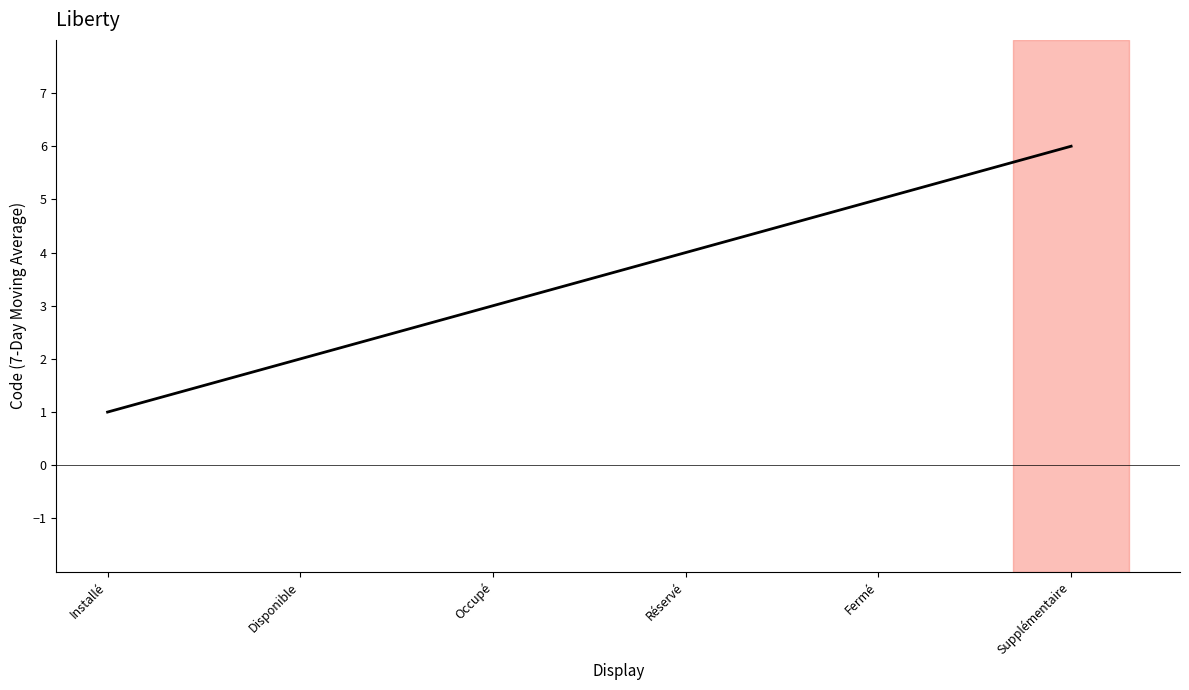

Is this an area chart (filled region under the line)?

No